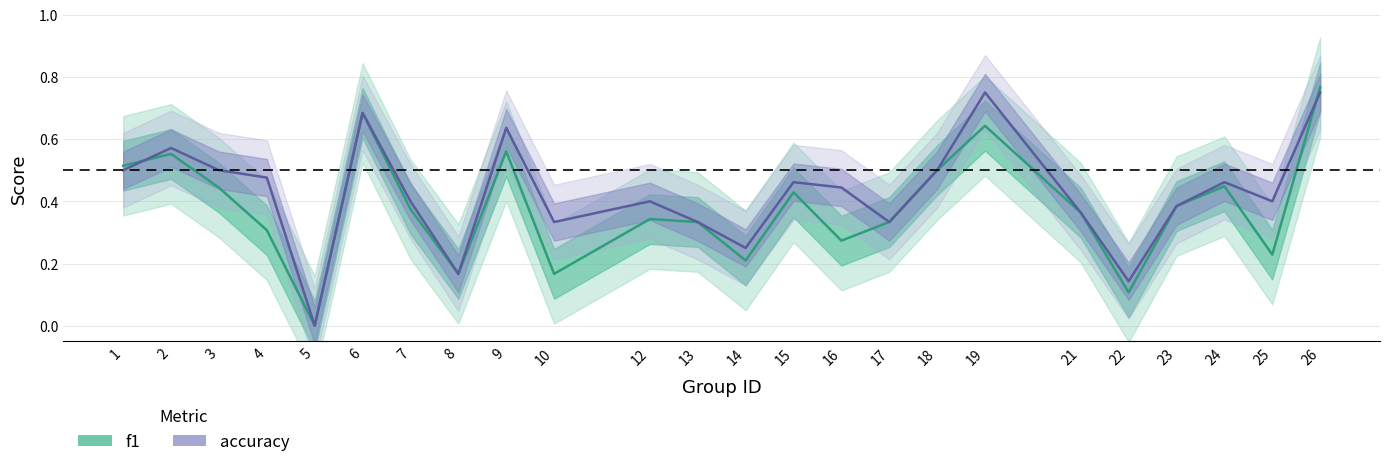

Is it true that accuracy equals 0.2 at 8?

True